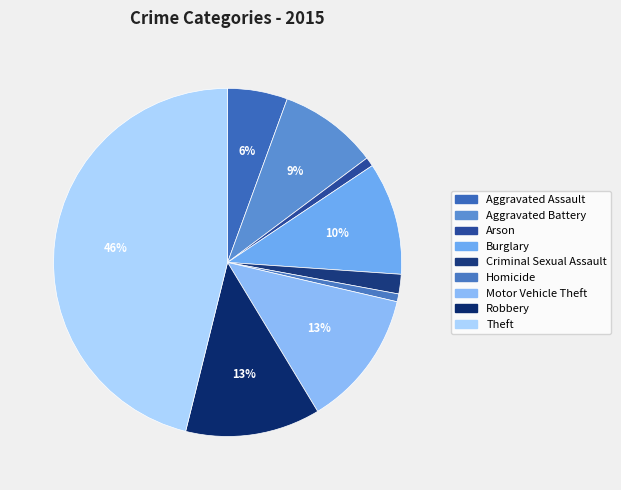

What percentage is the Motor Vehicle Theft slice, to the nearest percent?

13%